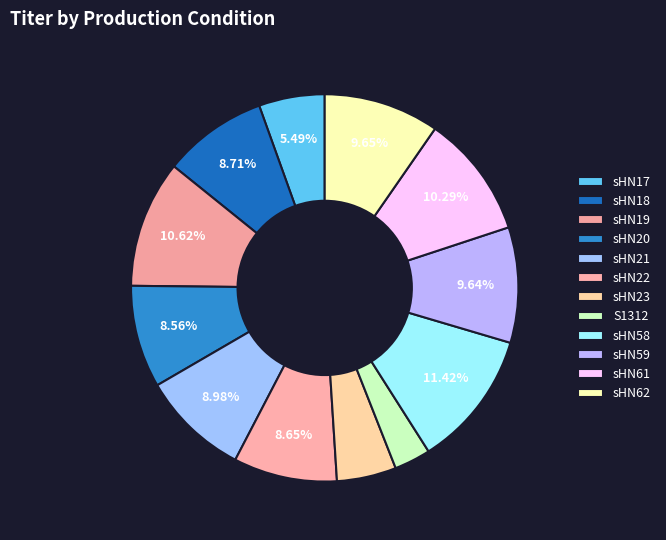

Count the number of slices in the pie.

12